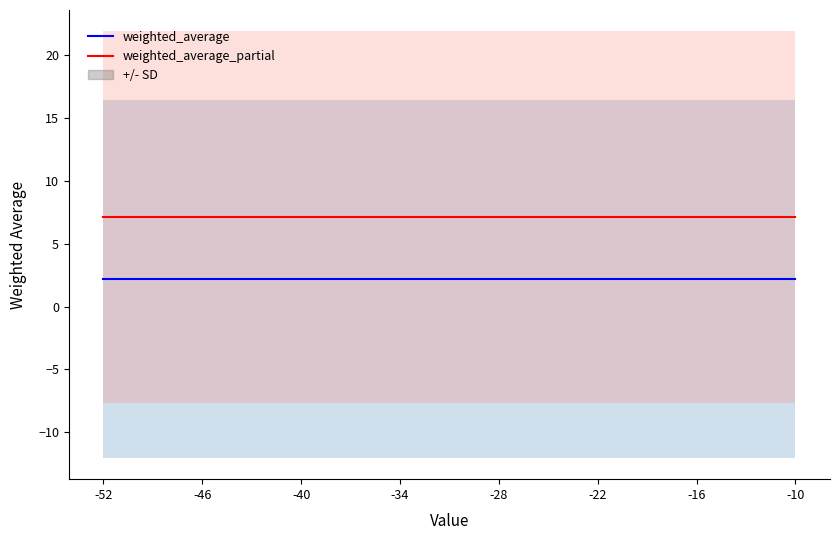

At which label does weighted_average reach its minimum?

-52